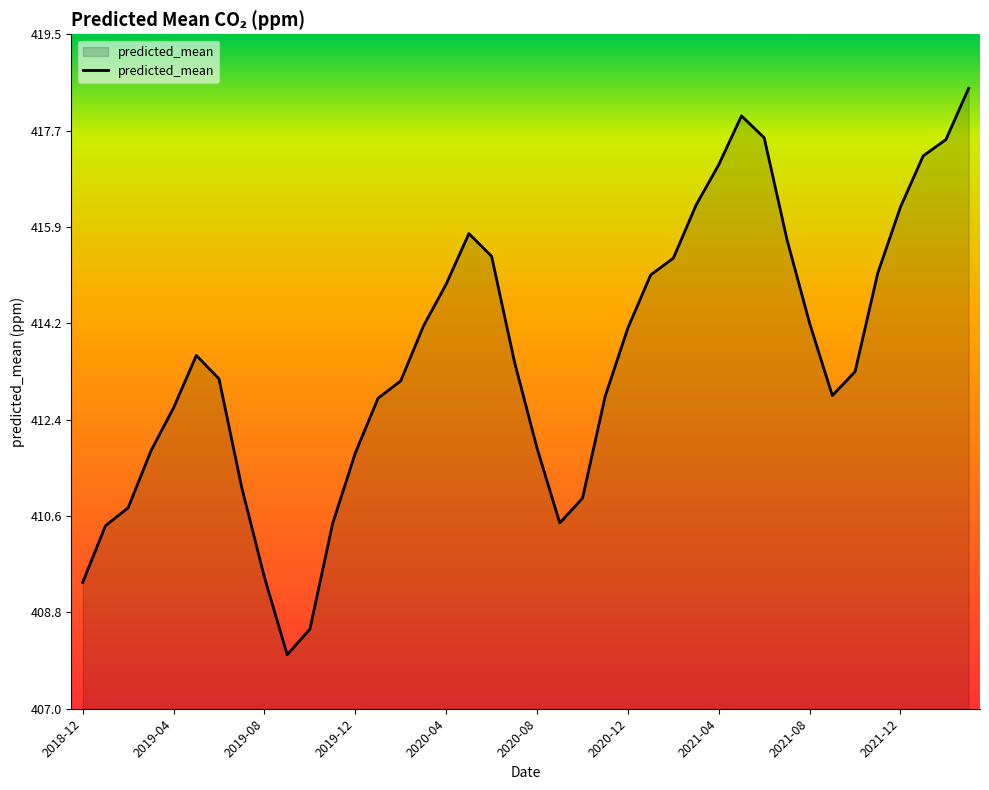

True or false: there are more than 1 points higher than both neighbors.

True